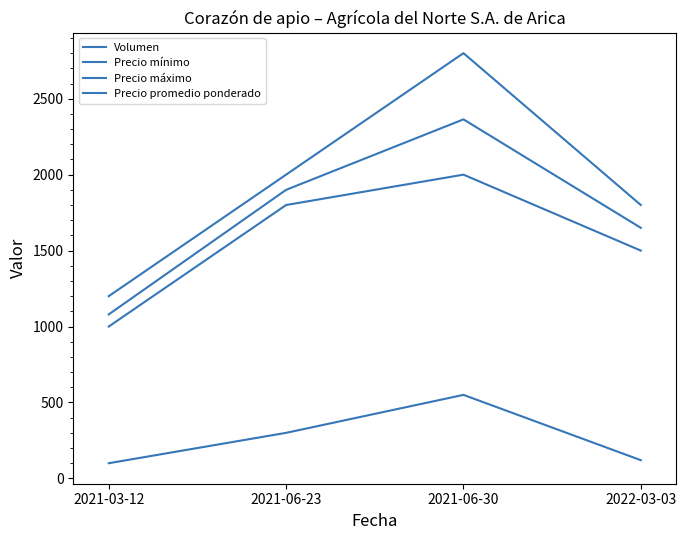

What is the label of the 2nd point from the left?

2021-06-23